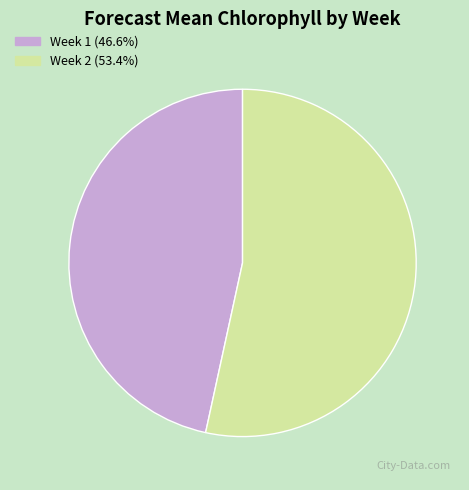

What is the ratio of the value at Week 1 to the value at Week 2?

0.9